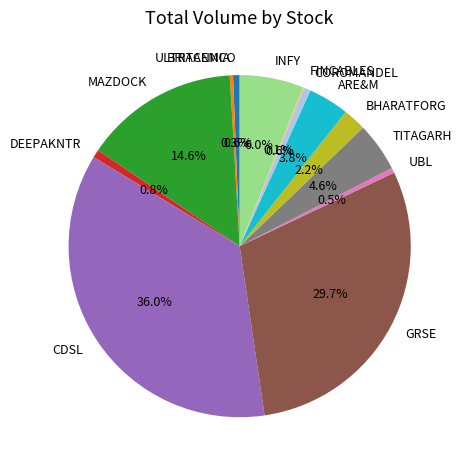

What percentage is the ARE&M slice, to the nearest percent?

4%